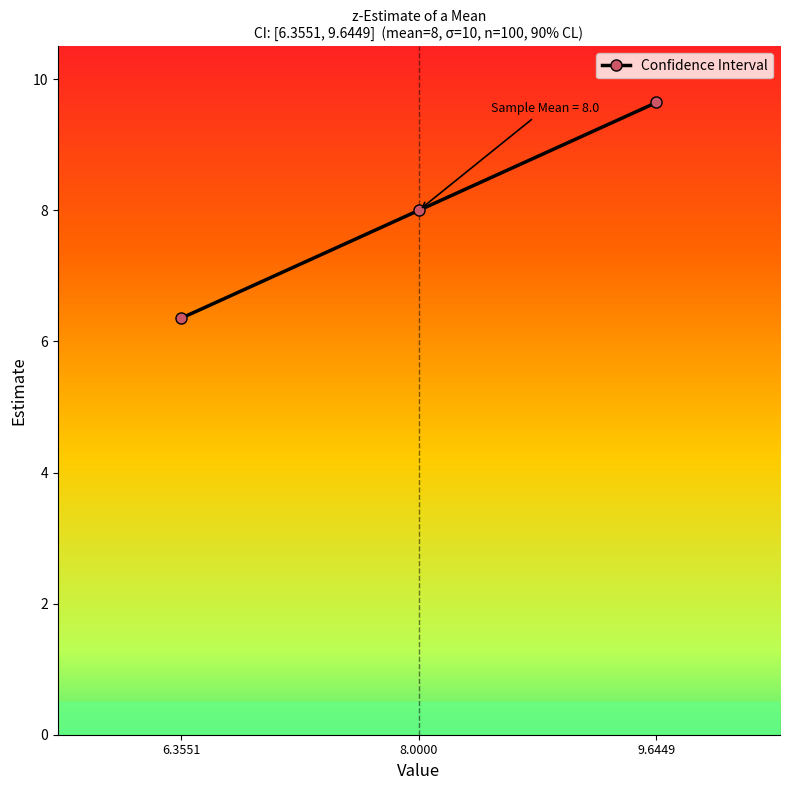

Reading left to right, what are all the values shown in this chart?

6.3551=6.4	8.0000=8.0	9.6449=9.6